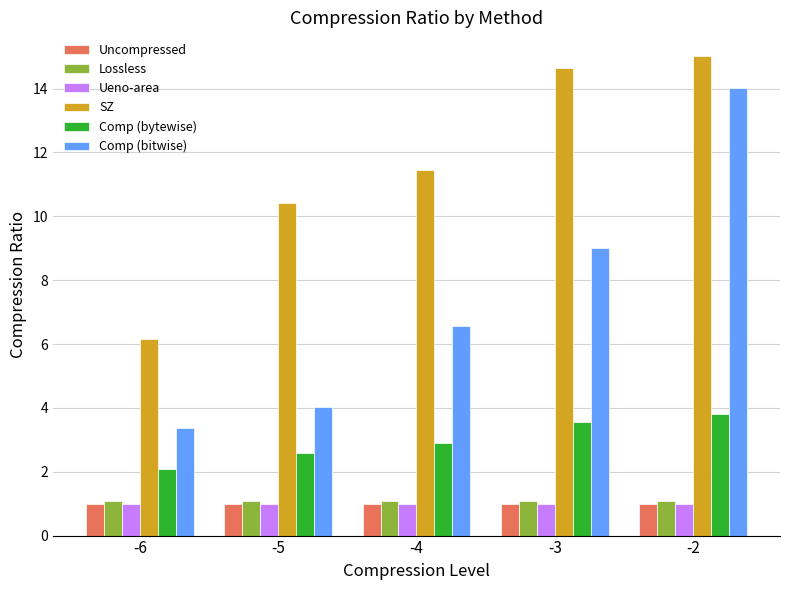

What is the approximate value of SZ at -4?

11.5